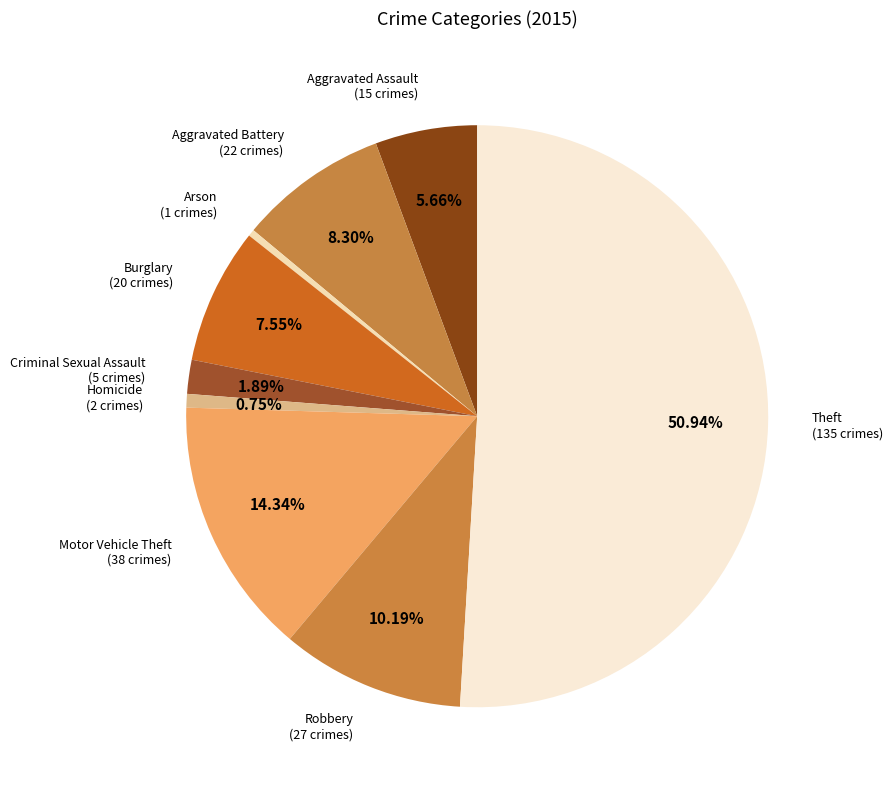

What is the smallest slice in the pie chart?

Arson